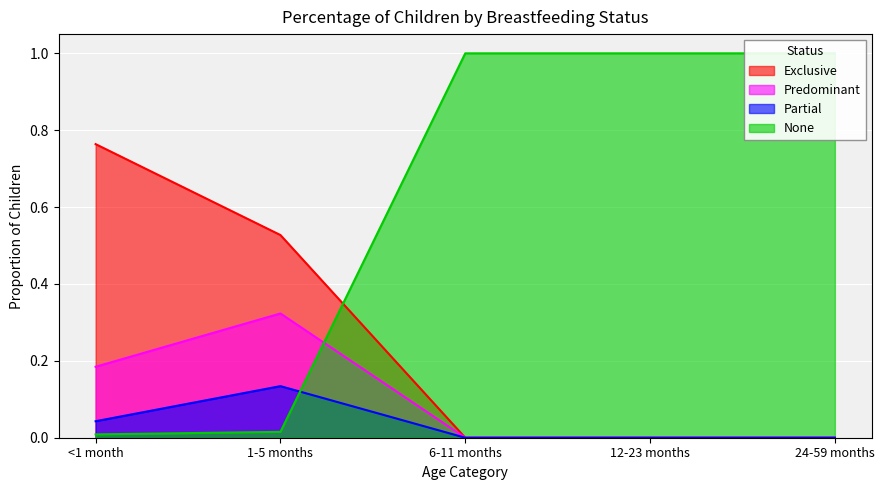

True or false: Exclusive has more than 2 interior local peaks.

False